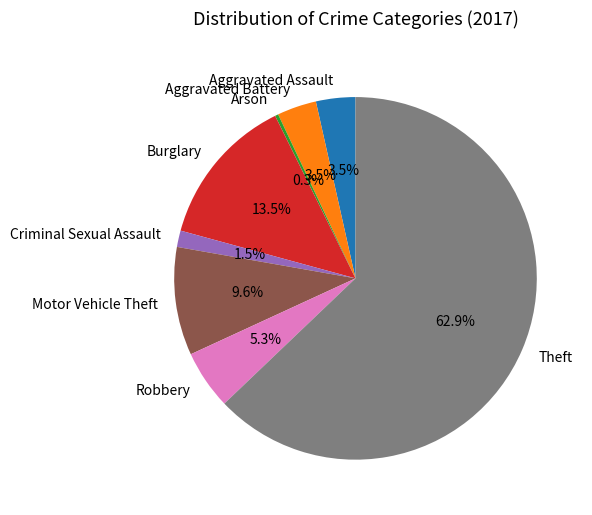

What is the majority slice?

Theft